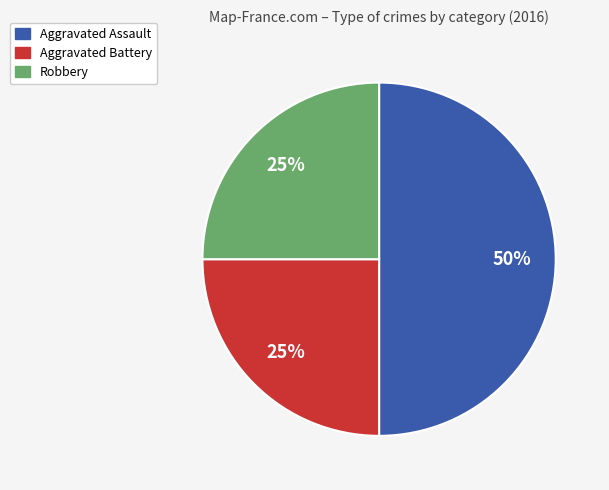

To the nearest percent, what is the difference between the largest and smallest slice percentages?

25%